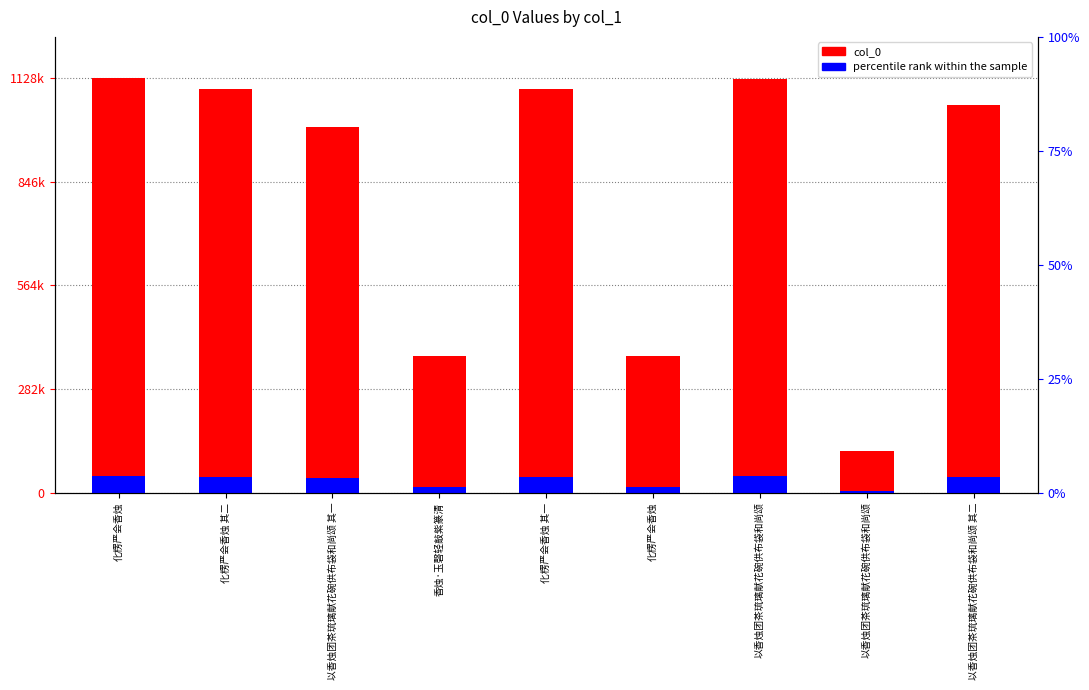

What is the spread (max minus min) of values at 以香烛团茶琉璃献花碗供布袋和尚颂 其一?

956542.1